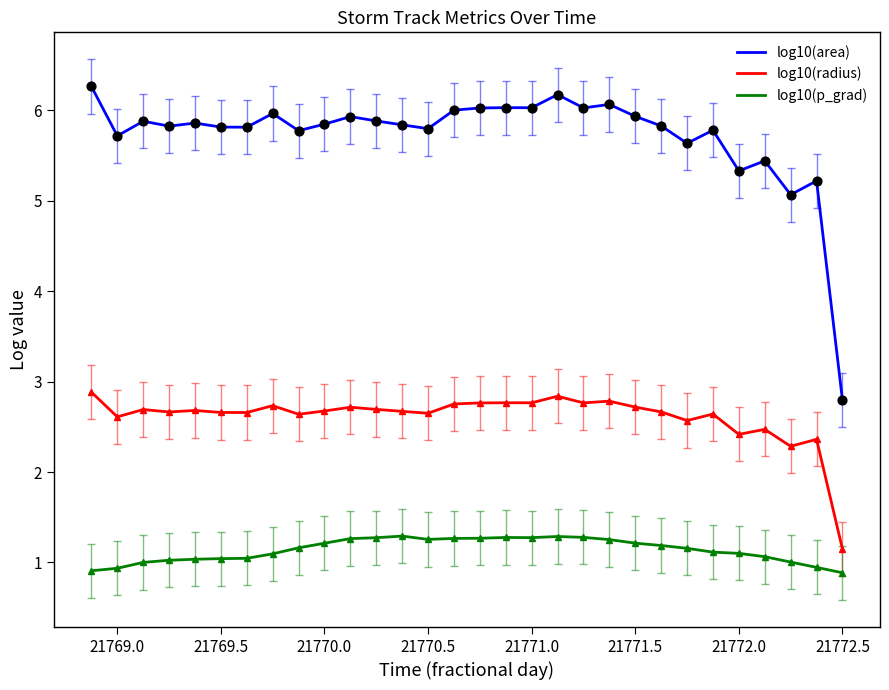

Which series has the largest total across all categories?

log10(area)